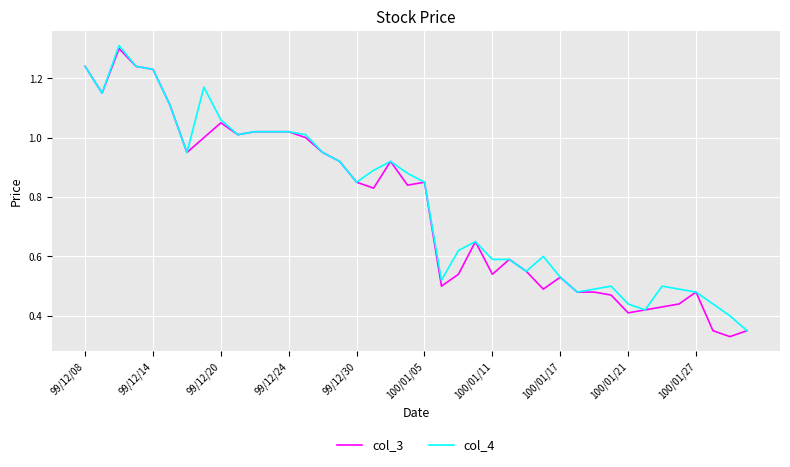

What is the maximum value for col_3?

1.3